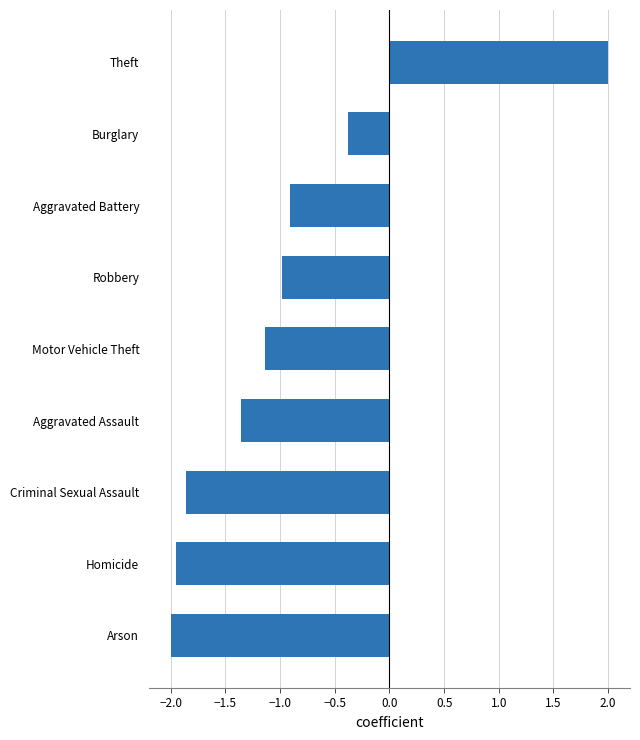

What is the difference between the maximum and second lowest values?

4.0